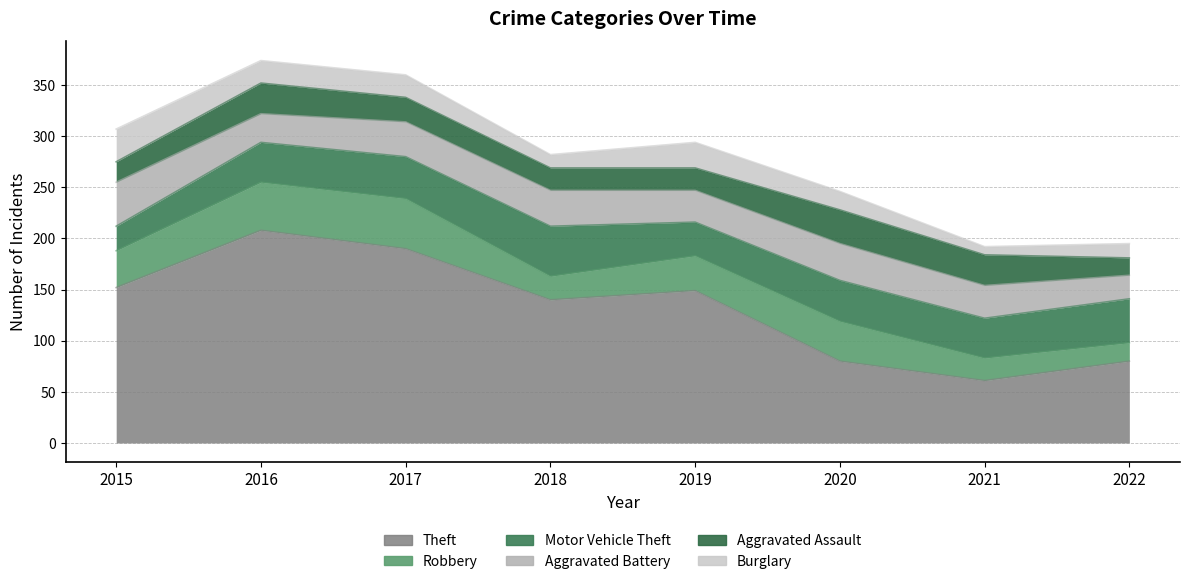

What is the lowest value of the Aggravated Battery series?

23